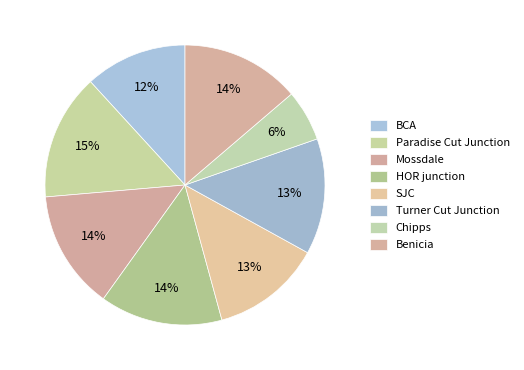

To the nearest percent, what is the difference between the largest and smallest slice percentages?

9%